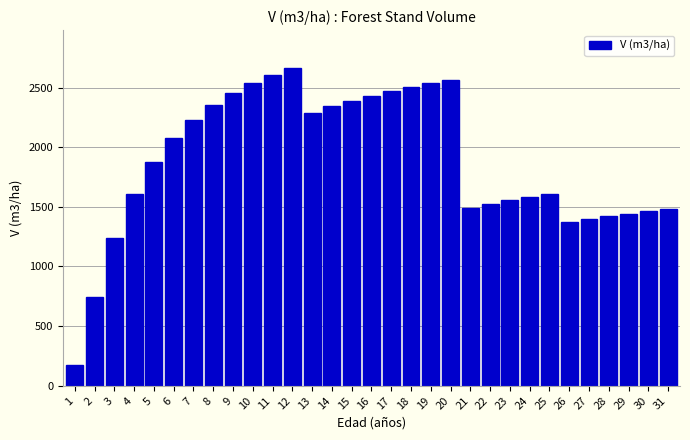

What is the approximate value at 19?

2535.2